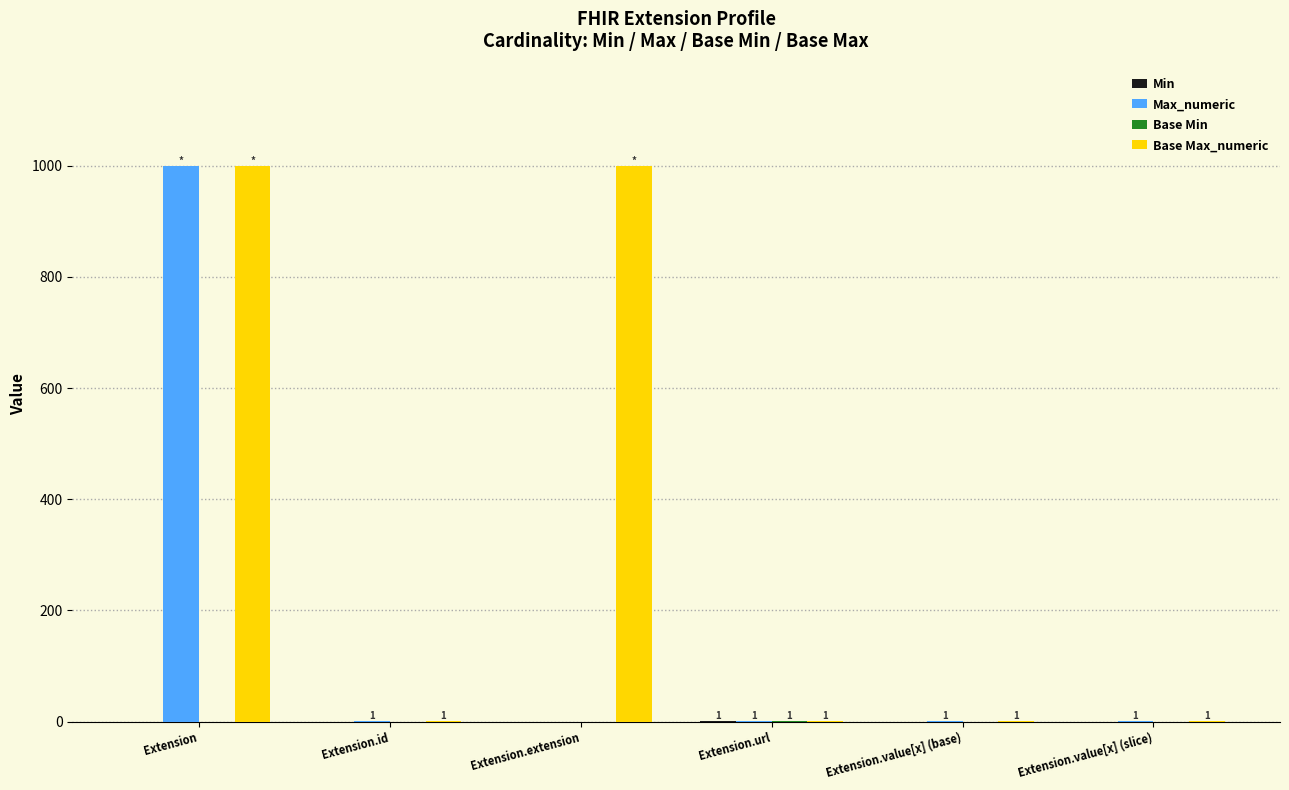

Which series has the largest total across all categories?

Base Max_numeric